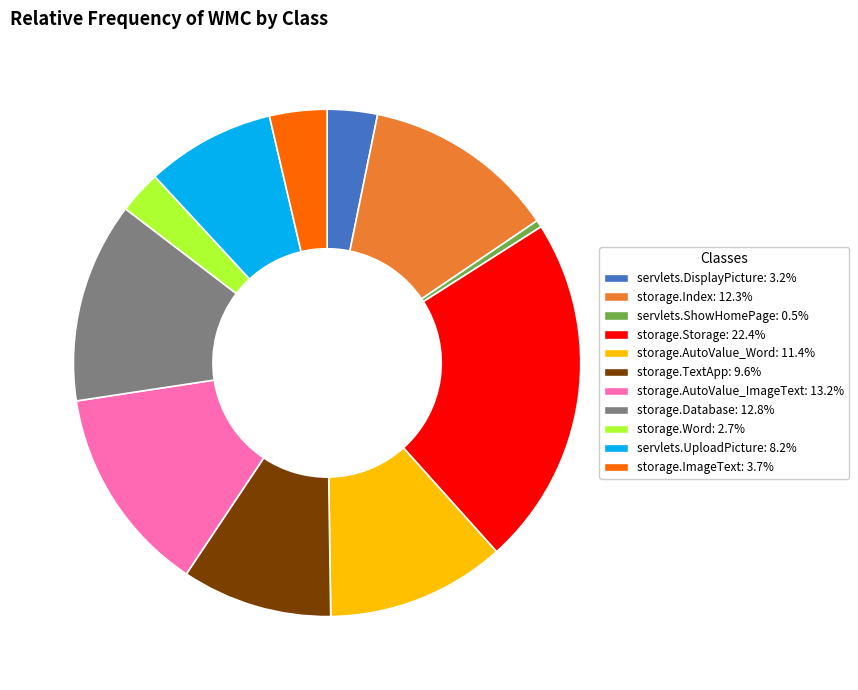

Which slice is the smallest?

servlets.ShowHomePage